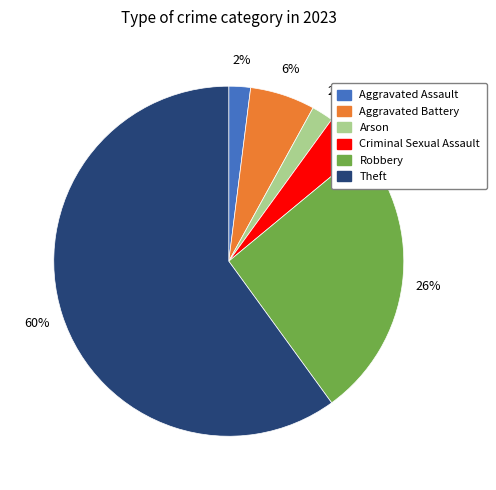

To the nearest percent, what is the average slice percentage?

17%